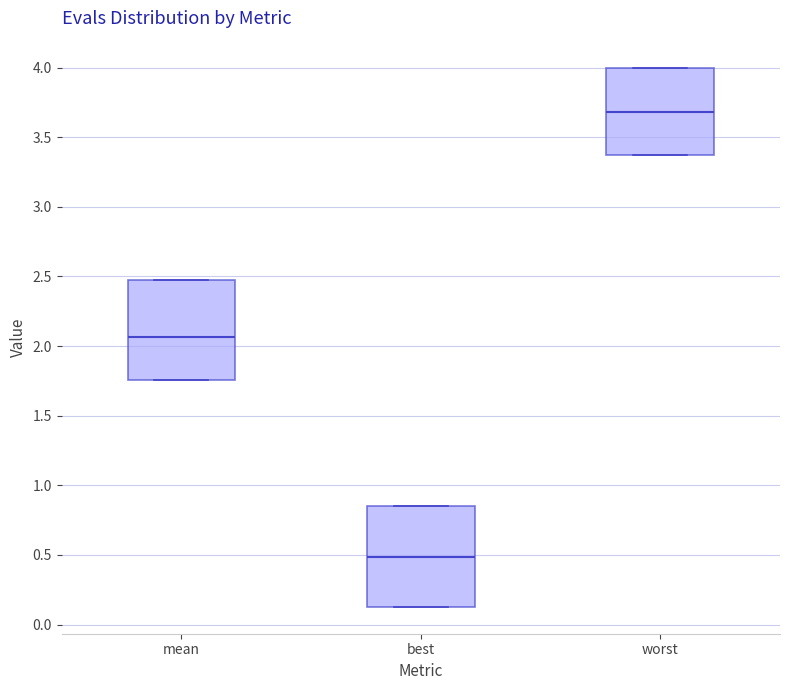

Reading left to right, transcribe this box plot: for each box, give where its median line is, the range the box spans, and where its two whiskers end, as read against the y-axis. The values are not printed on the chart, so give them approximately, as read against the axis.

mean: median 2.05, box 1.75 to 2.50, whiskers 1.75 to 2.50
best: median 0.50, box 0.15 to 0.85, whiskers 0.15 to 0.85
worst: median 3.70, box 3.35 to 4.00, whiskers 3.35 to 4.00